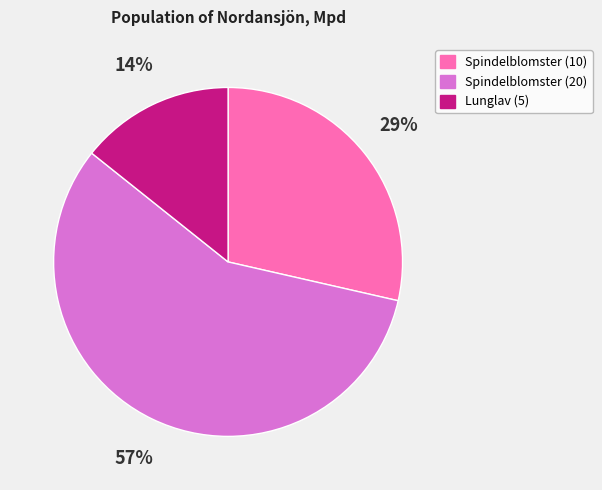

Is there a majority slice in this chart?

Yes